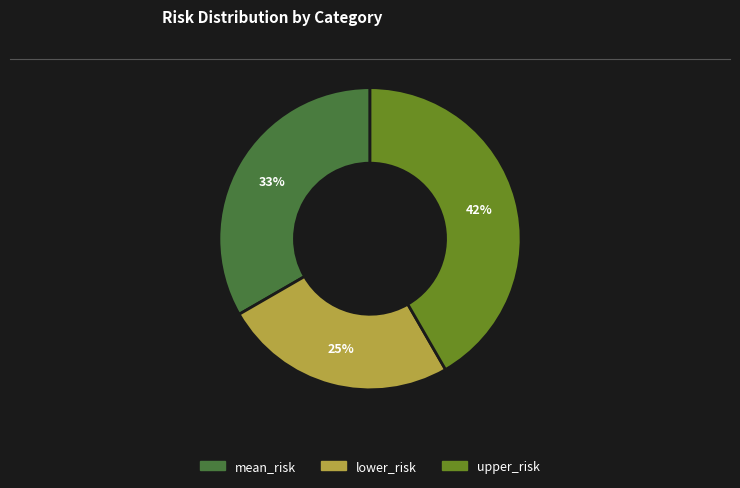

Combined, do mean_risk and upper_risk account for over 50%?

Yes